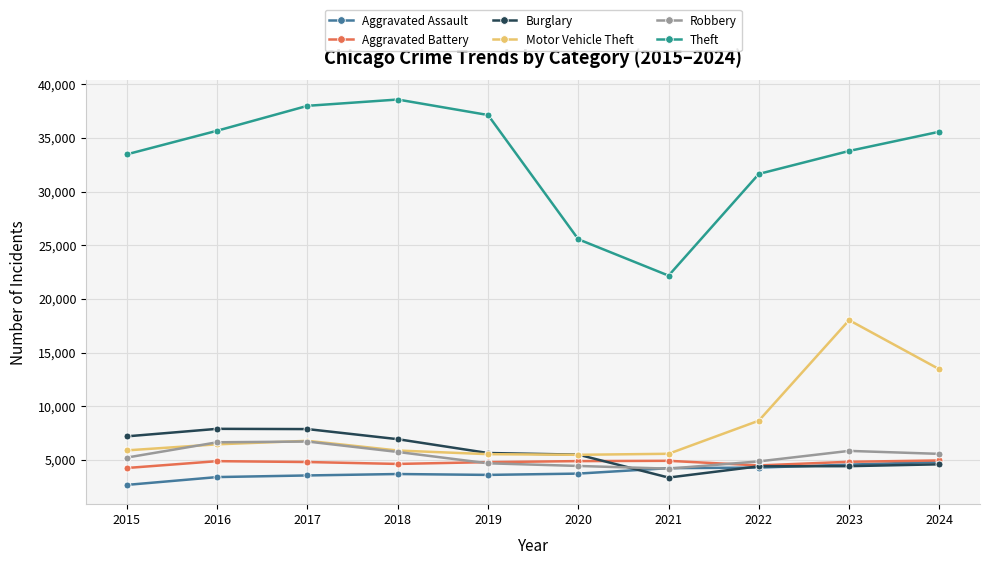

At which label does Motor Vehicle Theft reach its peak?

2023